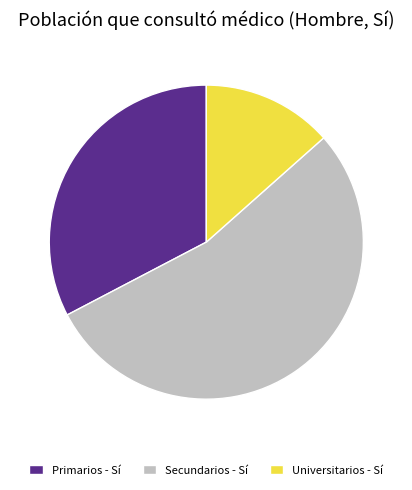

Between Universitarios - Sí and Secundarios - Sí, which is larger?

Secundarios - Sí